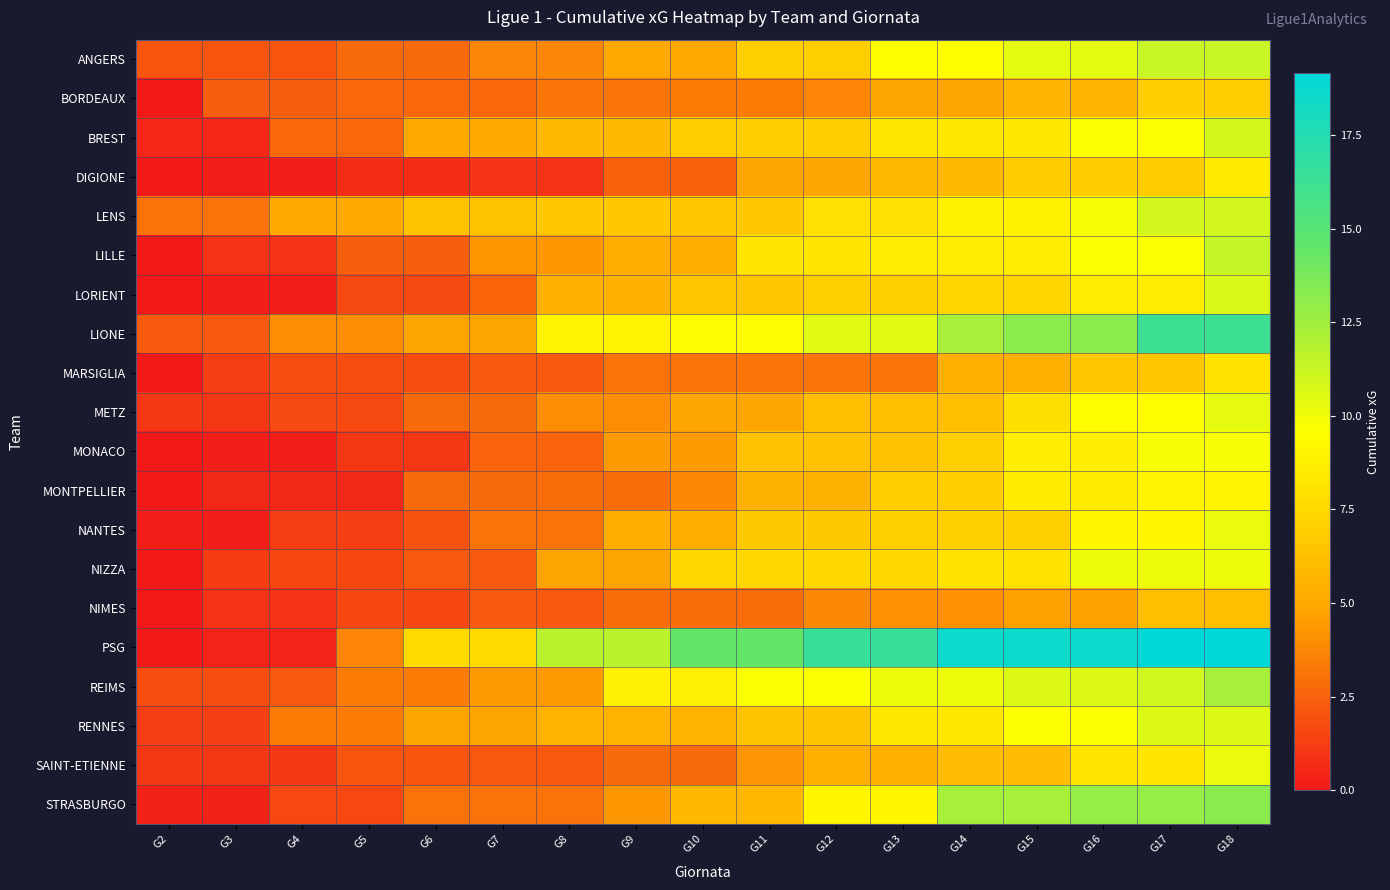

Reading left to right, transcribe all the data shown in this chart.

ANGERS: G2=2.0	G3=2.0	G4=2.0	G5=2.8	G6=2.8	G7=3.7	G8=3.7	G9=4.9	G10=4.9	G11=7.0	G12=7.0	G13=9.6	G14=9.6	G15=10.4	G16=10.4	G17=11.3	G18=11.3
BORDEAUX: G2=0.0	G3=2.3	G4=2.3	G5=2.6	G6=2.6	G7=2.6	G8=3.2	G9=3.2	G10=3.4	G11=3.4	G12=3.7	G13=4.8	G14=4.8	G15=5.6	G16=5.6	G17=6.9	G18=6.9
BREST: G2=0.5	G3=0.5	G4=2.7	G5=2.7	G6=5.0	G7=5.0	G8=5.9	G9=5.9	G10=6.9	G11=6.9	G12=6.9	G13=8.2	G14=8.4	G15=8.4	G16=9.7	G17=9.7	G18=10.9
DIGIONE: G2=0.0	G3=0.2	G4=0.2	G5=0.7	G6=0.7	G7=0.9	G8=0.9	G9=2.4	G10=2.4	G11=4.9	G12=4.9	G13=5.8	G14=5.8	G15=6.9	G16=6.9	G17=6.9	G18=8.5
LENS: G2=3.0	G3=3.0	G4=5.0	G5=5.0	G6=6.4	G7=6.4	G8=6.7	G9=6.7	G10=6.7	G11=6.7	G12=7.9	G13=7.9	G14=8.9	G15=8.9	G16=9.8	G17=11.0	G18=11.0
LILLE: G2=0.0	G3=0.9	G4=0.9	G5=2.4	G6=2.4	G7=4.4	G8=4.4	G9=5.2	G10=5.2	G11=8.2	G12=8.2	G13=8.6	G14=8.6	G15=8.6	G16=9.7	G17=9.7	G18=11.4
LORIENT: G2=0.0	G3=0.2	G4=0.2	G5=1.7	G6=1.7	G7=2.6	G8=5.4	G9=5.4	G10=6.5	G11=6.5	G12=7.0	G13=7.0	G14=7.3	G15=7.3	G16=8.6	G17=8.6	G18=10.8
LIONE: G2=2.2	G3=2.2	G4=4.0	G5=4.0	G6=4.8	G7=4.8	G8=9.0	G9=9.0	G10=9.4	G11=9.4	G12=10.5	G13=10.5	G14=12.3	G15=13.1	G16=13.1	G17=16.3	G18=16.3
MARSIGLIA: G2=0.0	G3=1.3	G4=1.8	G5=1.8	G6=1.8	G7=2.2	G8=2.2	G9=3.1	G10=3.1	G11=3.1	G12=3.1	G13=3.1	G14=5.3	G15=5.3	G16=6.5	G17=6.5	G18=8.0
METZ: G2=1.0	G3=1.0	G4=1.7	G5=1.7	G6=2.8	G7=2.8	G8=4.0	G9=4.0	G10=4.8	G11=4.8	G12=6.2	G13=6.2	G14=6.2	G15=7.9	G16=9.5	G17=9.5	G18=10.3
MONACO: G2=0.0	G3=0.2	G4=0.2	G5=1.0	G6=1.0	G7=2.5	G8=2.5	G9=4.4	G10=4.4	G11=6.3	G12=6.3	G13=6.3	G14=7.0	G15=8.7	G16=8.7	G17=9.8	G18=9.8
MONTPELLIER: G2=0.0	G3=0.5	G4=0.5	G5=0.5	G6=2.8	G7=2.8	G8=2.9	G9=2.9	G10=3.9	G11=5.4	G12=5.4	G13=6.9	G14=6.9	G15=8.5	G16=8.5	G17=9.1	G18=9.1
NANTES: G2=0.2	G3=0.2	G4=1.3	G5=1.3	G6=2.0	G7=3.1	G8=3.1	G9=5.3	G10=5.3	G11=6.7	G12=6.7	G13=7.0	G14=7.0	G15=7.0	G16=9.1	G17=9.1	G18=10.2
NIZZA: G2=0.0	G3=1.2	G4=1.6	G5=1.6	G6=2.2	G7=2.2	G8=4.8	G9=4.8	G10=7.5	G11=7.5	G12=7.5	G13=7.5	G14=8.1	G15=8.1	G16=10.1	G17=10.1	G18=10.1
NIMES: G2=0.0	G3=0.9	G4=0.9	G5=1.6	G6=1.6	G7=2.2	G8=2.2	G9=2.9	G10=2.9	G11=2.9	G12=3.8	G13=4.1	G14=4.1	G15=4.6	G16=4.6	G17=6.1	G18=6.1
PSG: G2=0.0	G3=0.3	G4=0.3	G5=3.7	G6=7.6	G7=7.6	G8=11.7	G9=11.7	G10=14.5	G11=14.5	G12=16.5	G13=16.5	G14=18.6	G15=18.6	G16=18.6	G17=19.2	G18=19.2
REIMS: G2=1.8	G3=1.8	G4=2.2	G5=3.3	G6=3.3	G7=4.4	G8=4.4	G9=8.7	G10=8.7	G11=9.8	G12=9.8	G13=10.1	G14=10.1	G15=10.6	G16=10.6	G17=11.0	G18=12.3
RENNES: G2=1.3	G3=1.3	G4=3.4	G5=3.4	G6=4.8	G7=4.8	G8=5.5	G9=5.5	G10=5.5	G11=6.4	G12=6.4	G13=8.4	G14=8.4	G15=9.6	G16=9.6	G17=10.6	G18=10.6
SAINT-ETIENNE: G2=1.0	G3=1.0	G4=1.0	G5=2.1	G6=2.1	G7=2.2	G8=2.2	G9=2.8	G10=2.8	G11=4.3	G12=5.3	G13=5.3	G14=6.0	G15=6.0	G16=8.2	G17=8.2	G18=10.2
STRASBURGO: G2=0.3	G3=0.3	G4=1.6	G5=1.6	G6=3.0	G7=3.0	G8=3.0	G9=4.3	G10=5.8	G11=5.8	G12=9.1	G13=9.1	G14=12.3	G15=12.3	G16=12.9	G17=12.9	G18=13.3